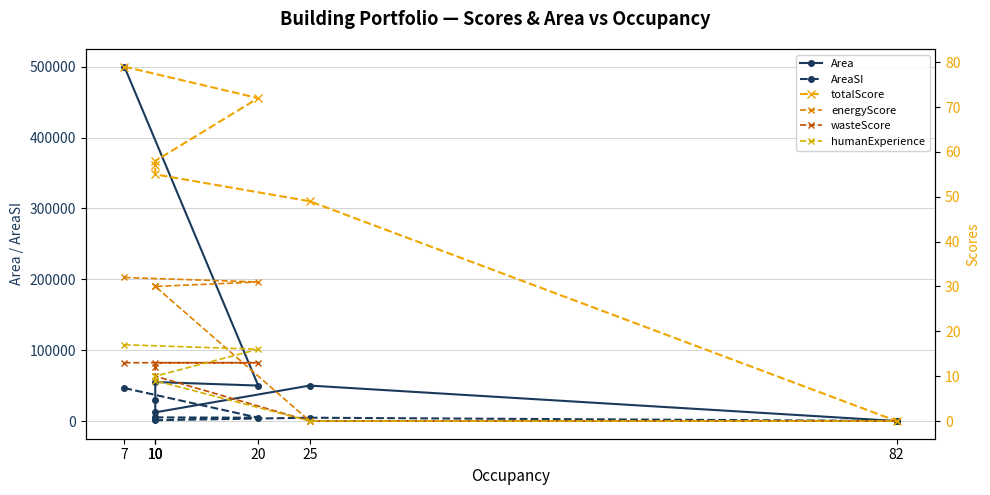

Reading right to left, what are all the values shown in this chart?

Area: 0.0	50000.0	12233.0	30006.0	55000.0	50000.0	500000.0
AreaSI: 0.0	4645.1	1136.5	2787.6	5109.7	4645.1	46451.5
totalScore: 0.0	49.0	55.0	57.0	58.0	72.0	79.0
energyScore: 0.0	0.0	30.0	30.0	30.0	31.0	32.0
wasteScore: 0.0	0.0	10.0	12.0	13.0	13.0	13.0
humanExperience: 0.0	0.0	9.0	10.0	10.0	16.0	17.0